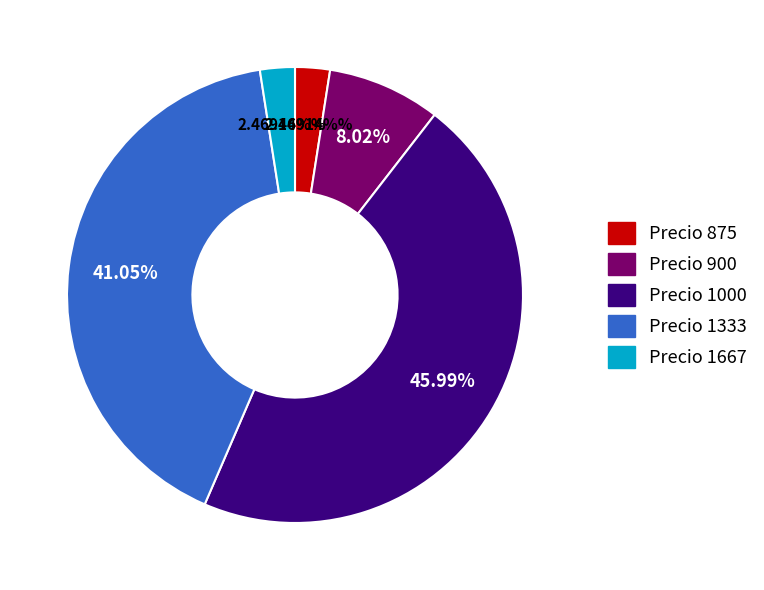

Is there any slice that represents more than half of the pie?

No